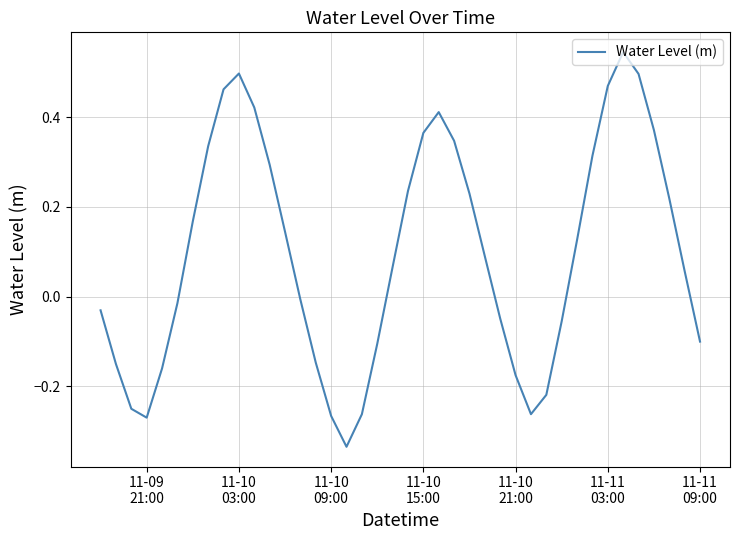

What is the difference between the maximum and minimum values?

0.9